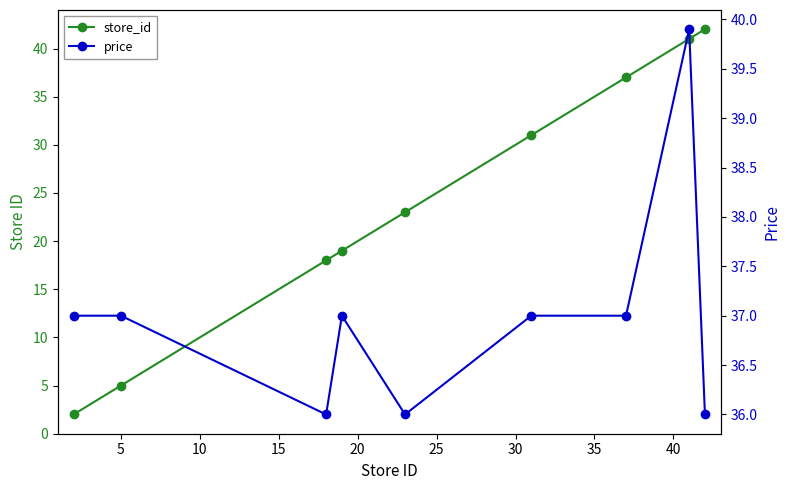

Which series has the largest total across all categories?

price